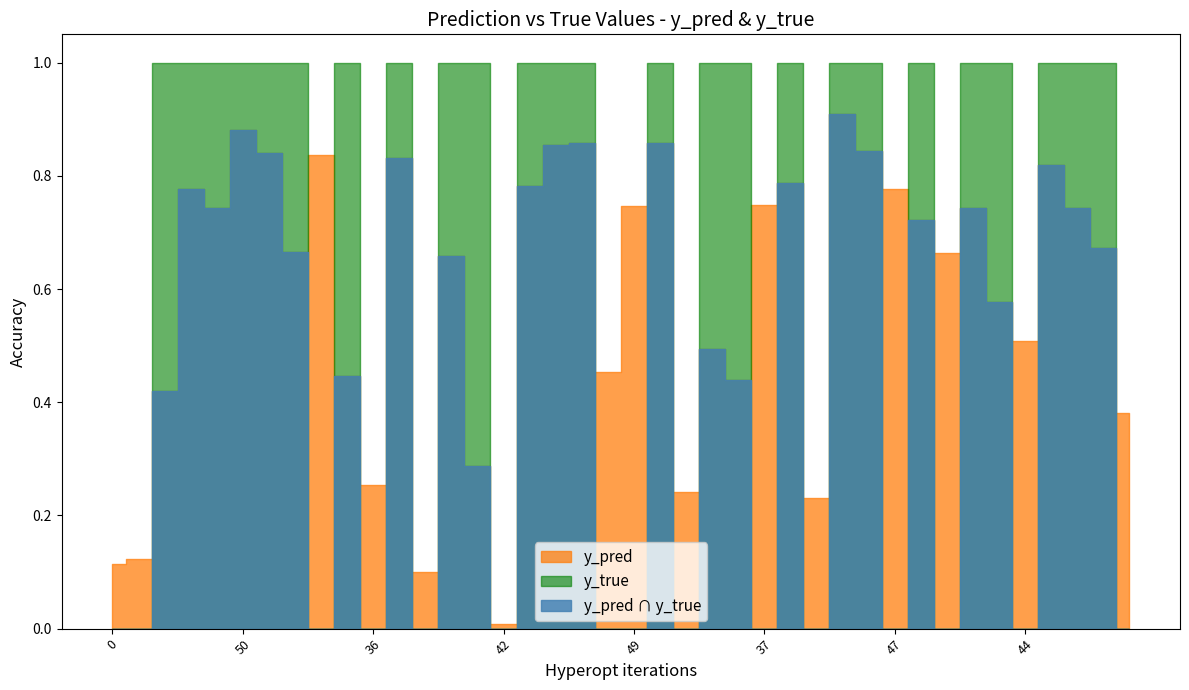

What is the label of the 3rd point from the left?

12